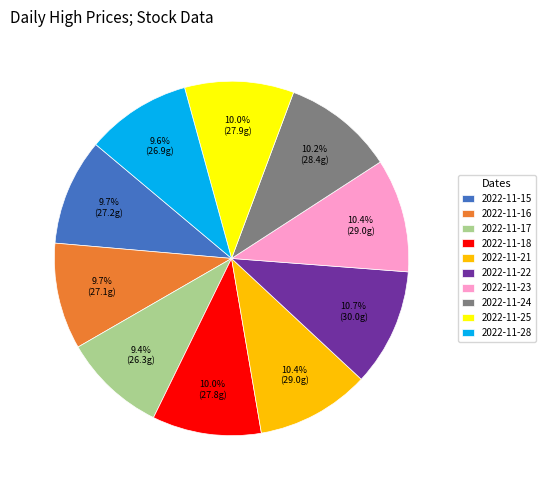

Count the number of slices in the pie.

10